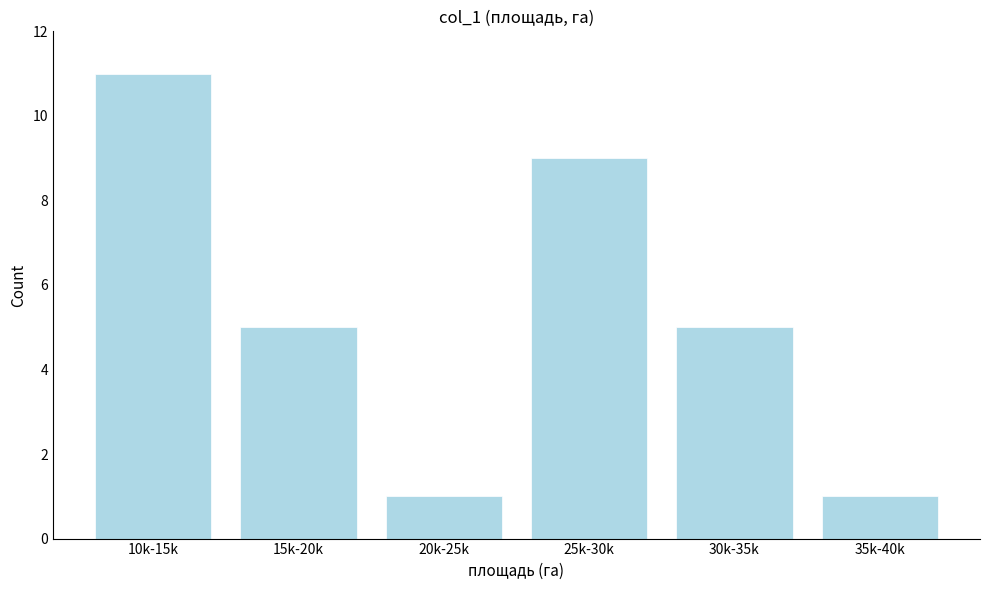

Reading right to left, extract all data points from this chart.

35k-40k=1	30k-35k=5	25k-30k=9	20k-25k=1	15k-20k=5	10k-15k=11